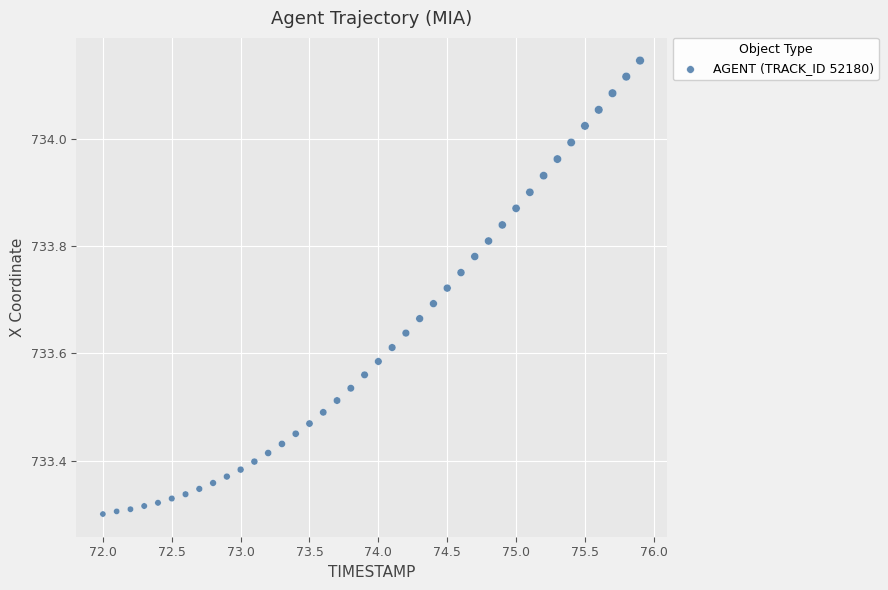

What is the range of X values (max minus min)?

3.9